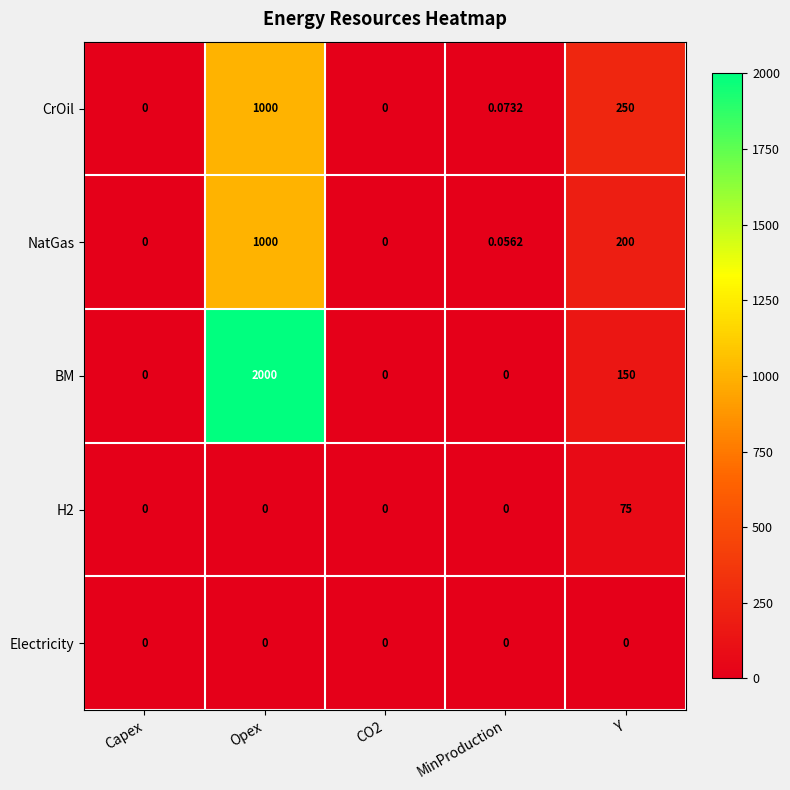

Which series has the largest total across all categories?

BM